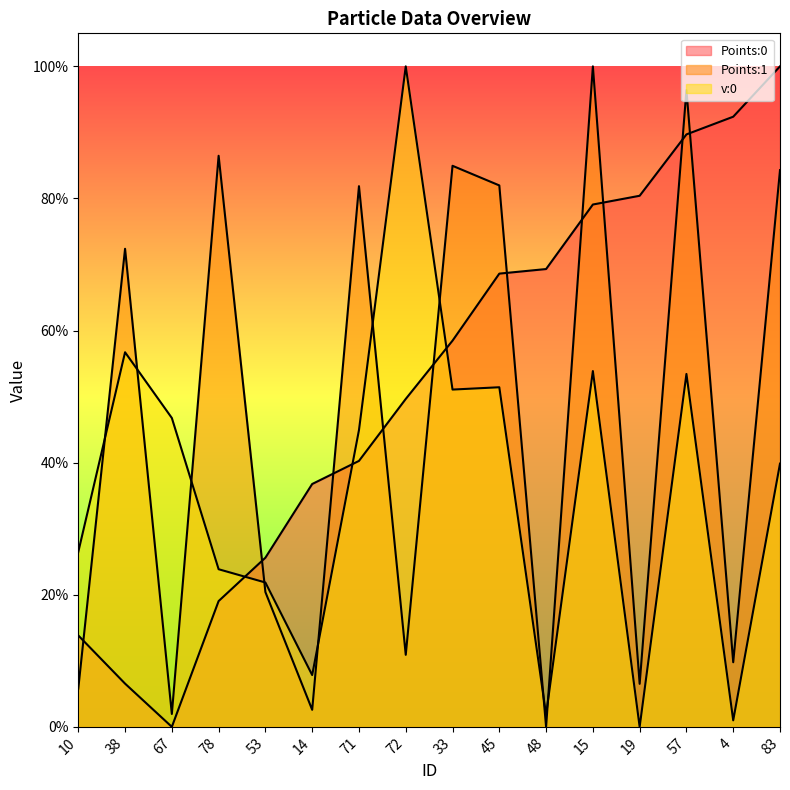

List the series in order of their overall mean, lowest first.

v:0, Points:1, Points:0